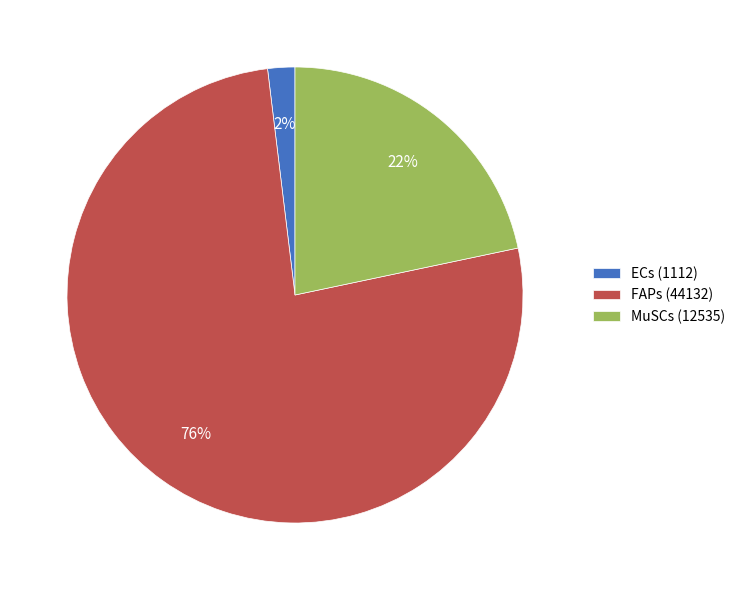

How many segments does this pie chart have?

3